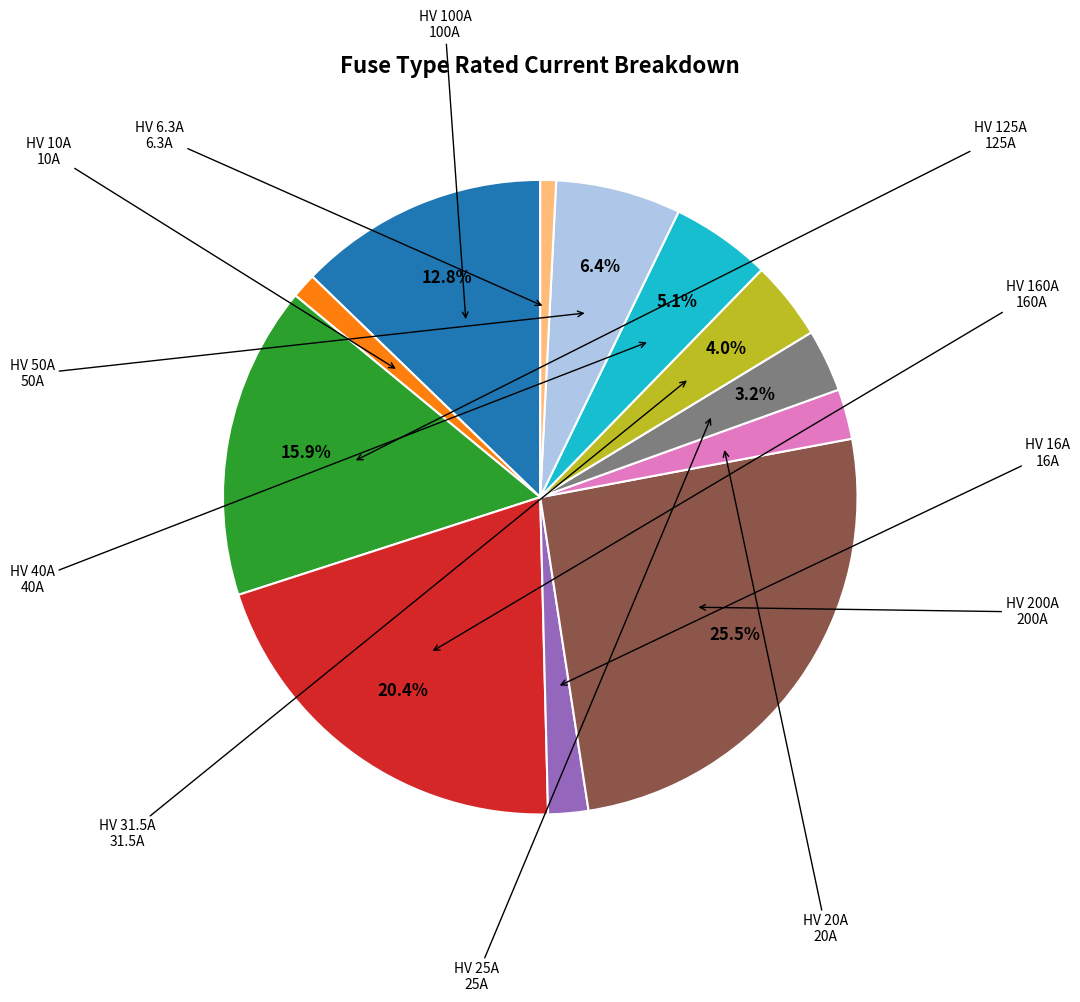

Does any single category account for the majority?

No